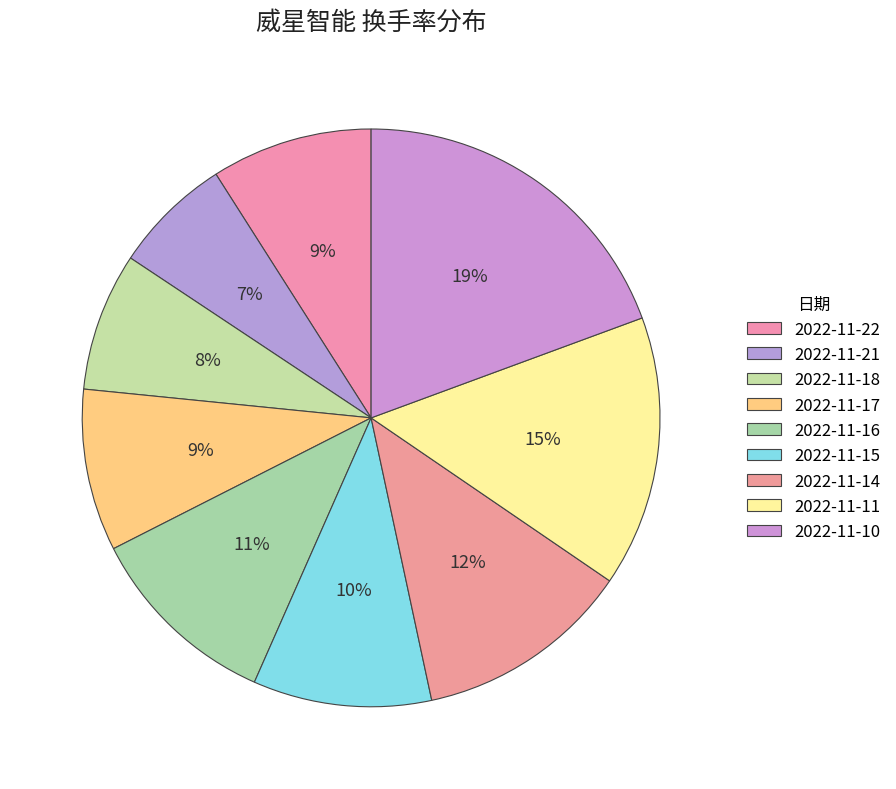

What percentage is NOT represented by 2022-11-11?

84.8%